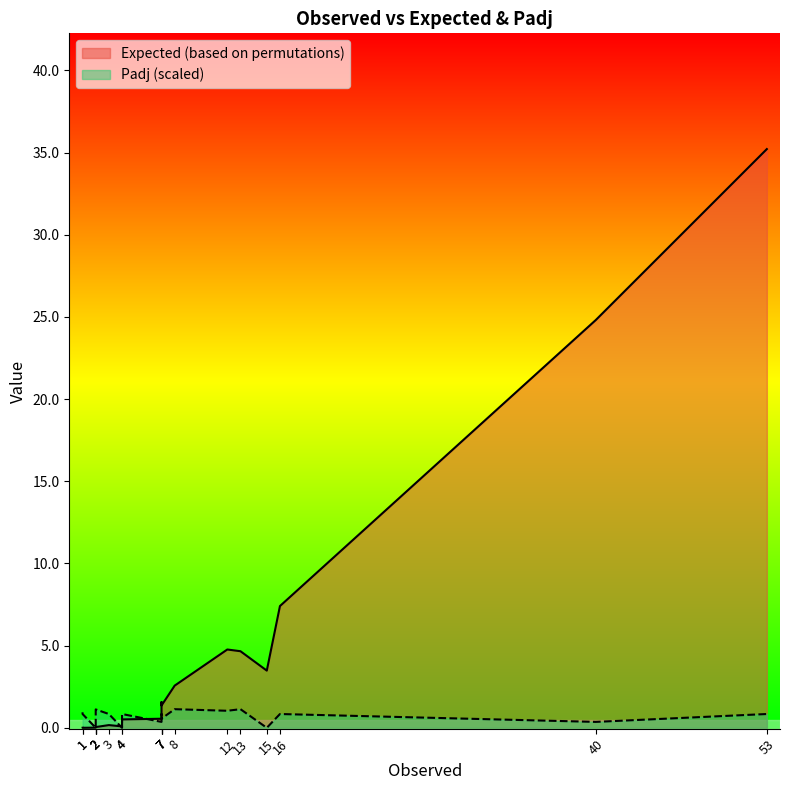

How many lines are shown in the chart?

2